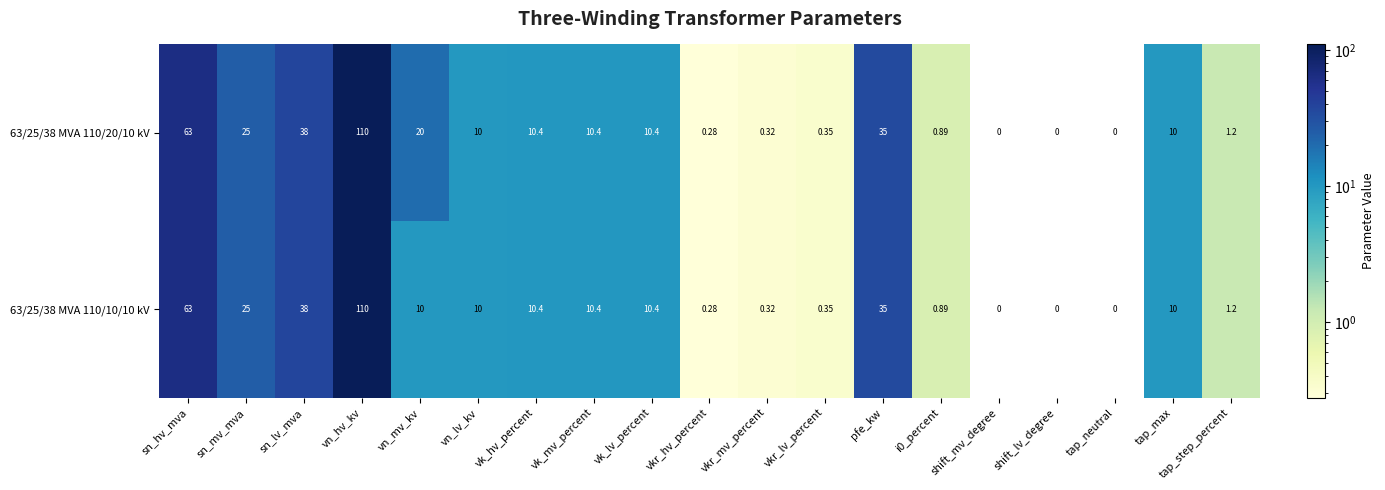

At which label does 63/25/38 MVA 110/20/10 kV first exceed 10?

sn_hv_mva